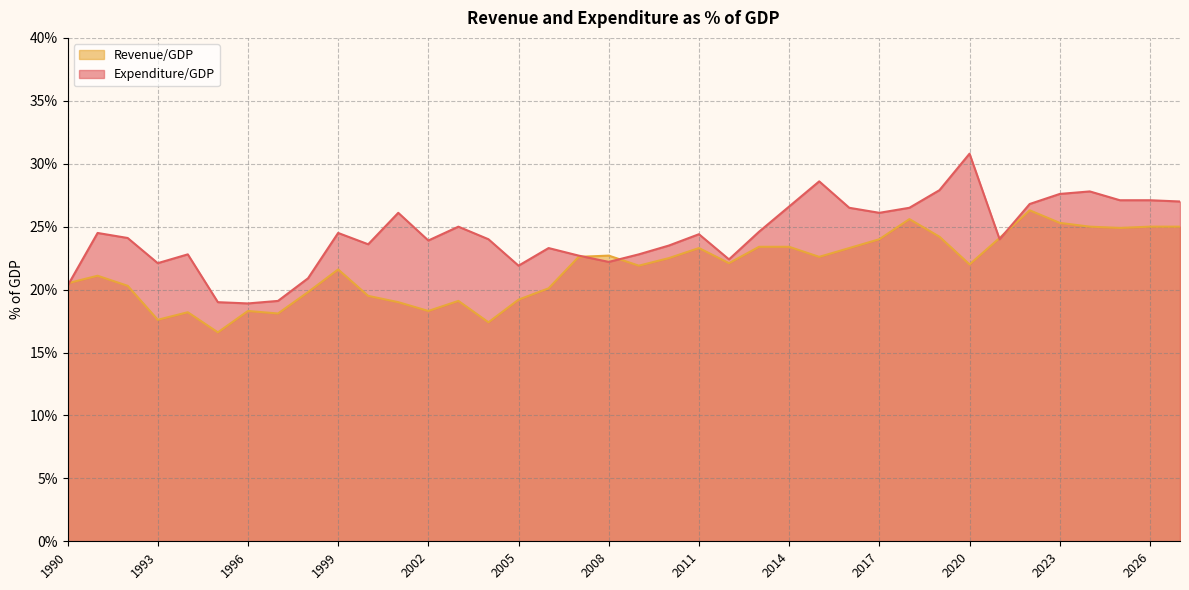

What is the value of the Revenue/GDP point at the 21st from the left?

0.2